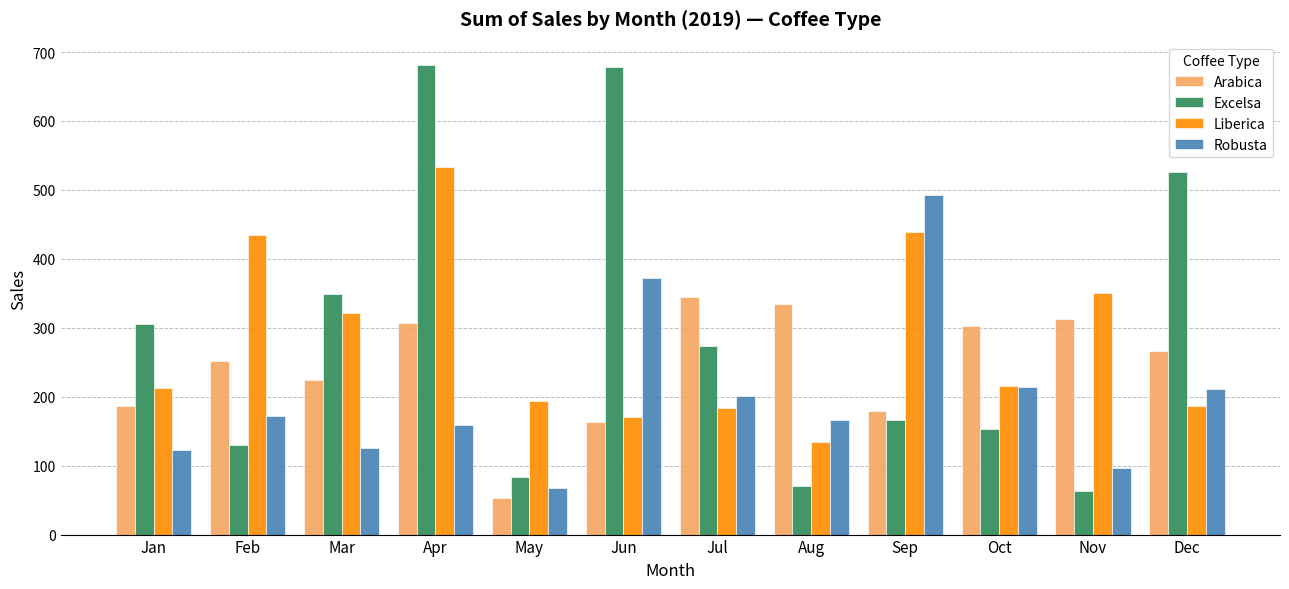

True or false: Excelsa has a value of 153.8 at Oct.

True